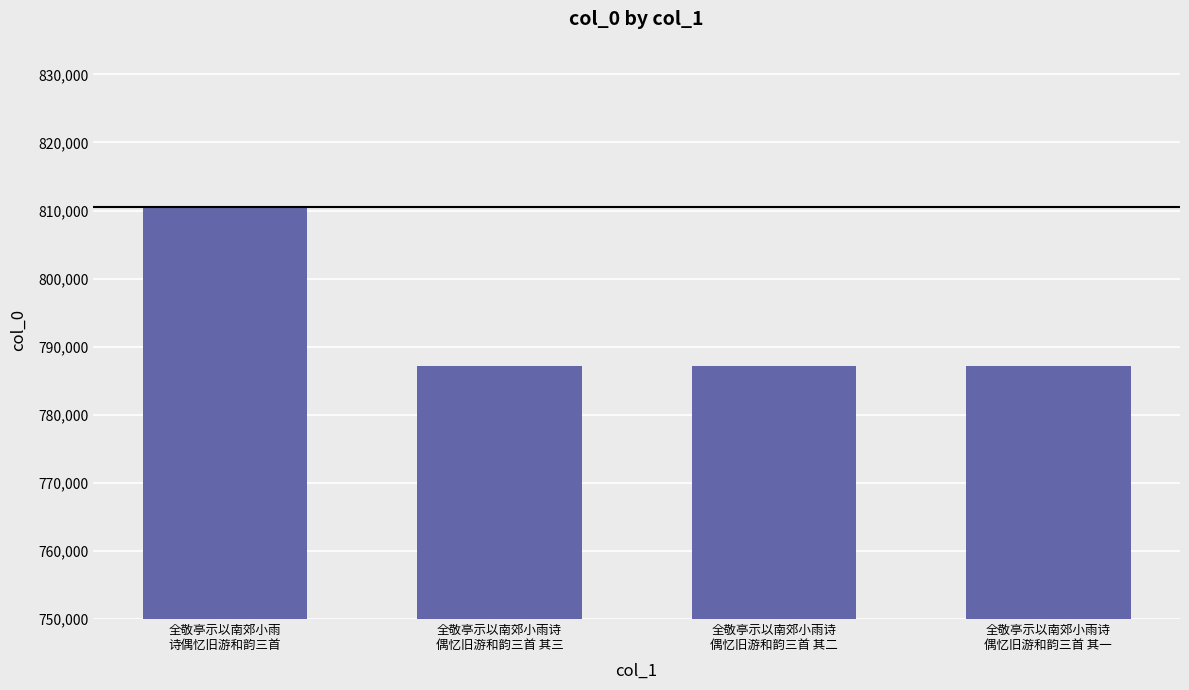

Is it true that the value at 全敬亭示以南郊小雨诗
偶忆旧游和韵三首 其一 is 787144?

True